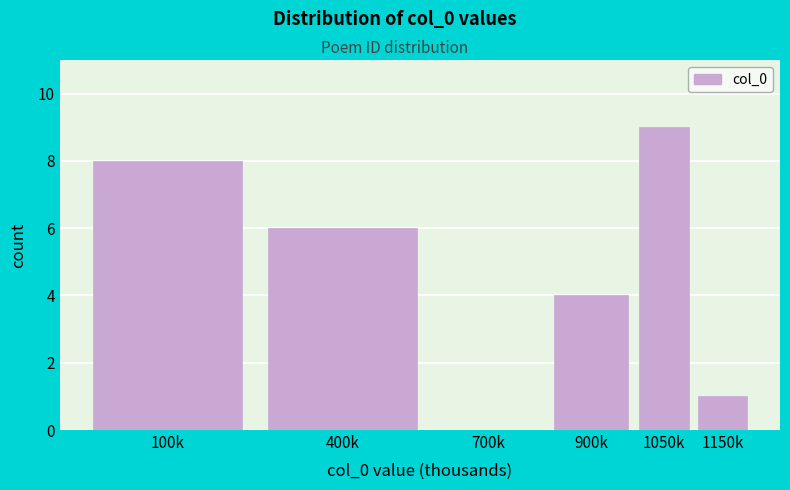

Reading left to right, transcribe all the data shown in this chart.

100k=8	400k=6	700k=0	900k=4	1050k=9	1150k=1